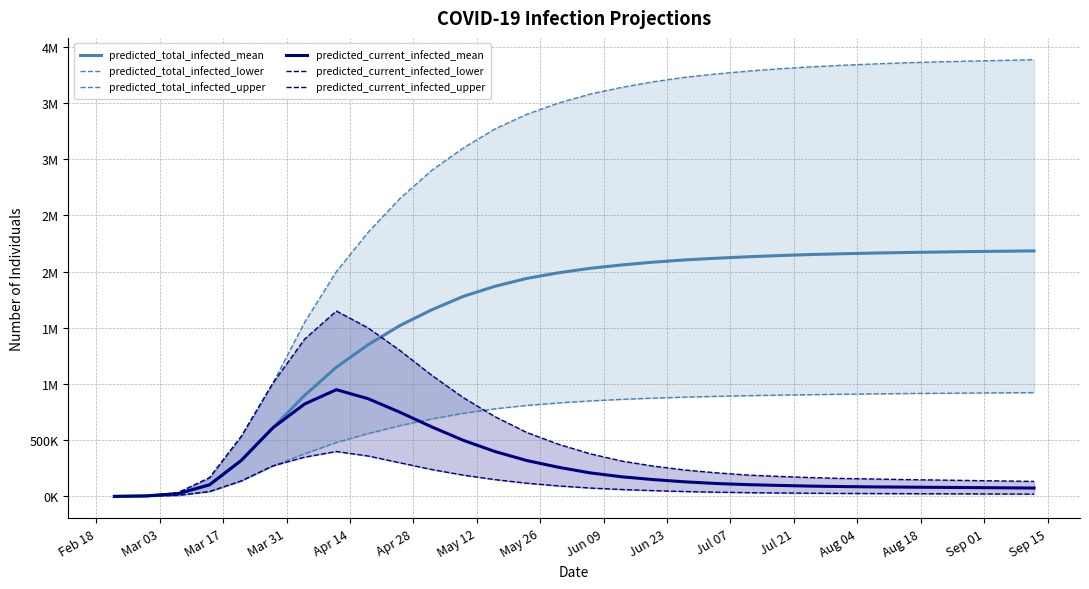

True or false: predicted_current_infected_lower and predicted_total_infected_upper intersect in this chart.

False